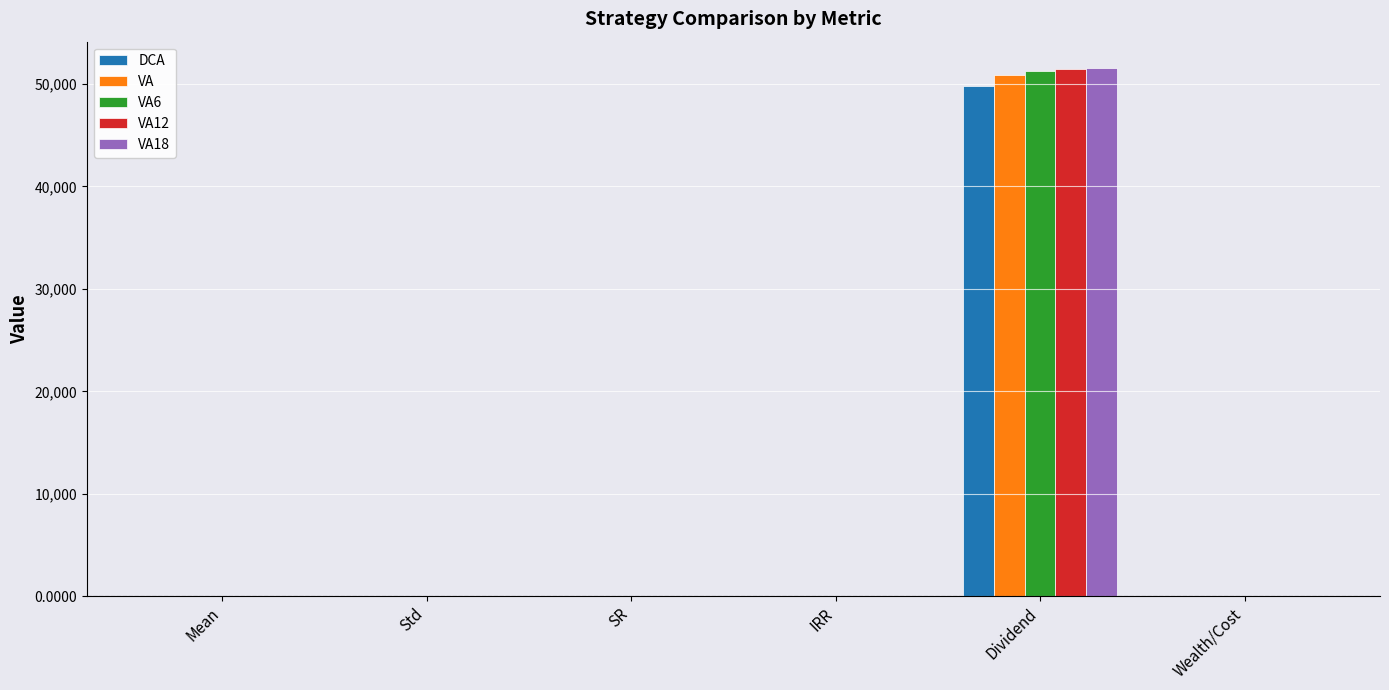

Read the VA6 value at Wealth/Cost.

0.9